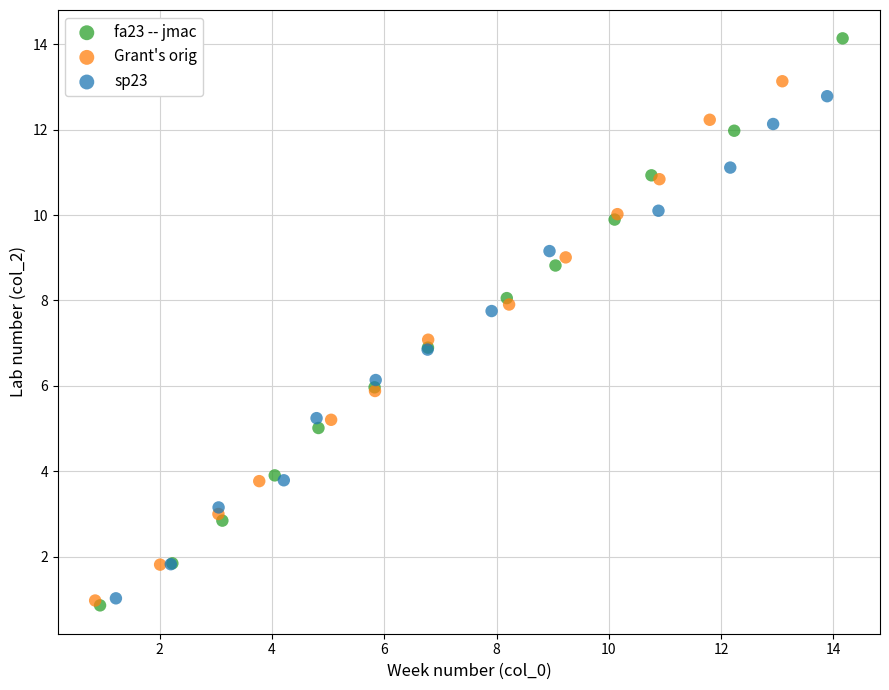

What are all the series names shown in the legend?

fa23 -- jmac, Grant's orig, sp23